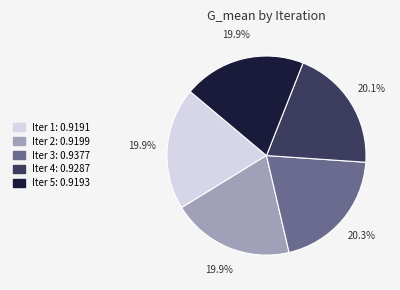

Is there any slice that represents more than half of the pie?

No